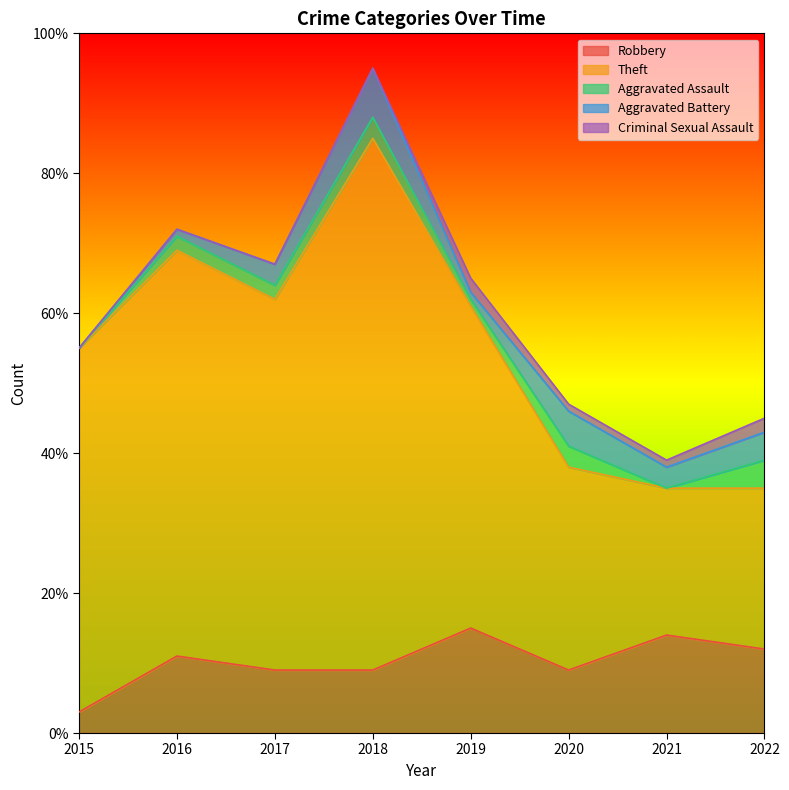

At which category does Theft reach its first local peak?

2016